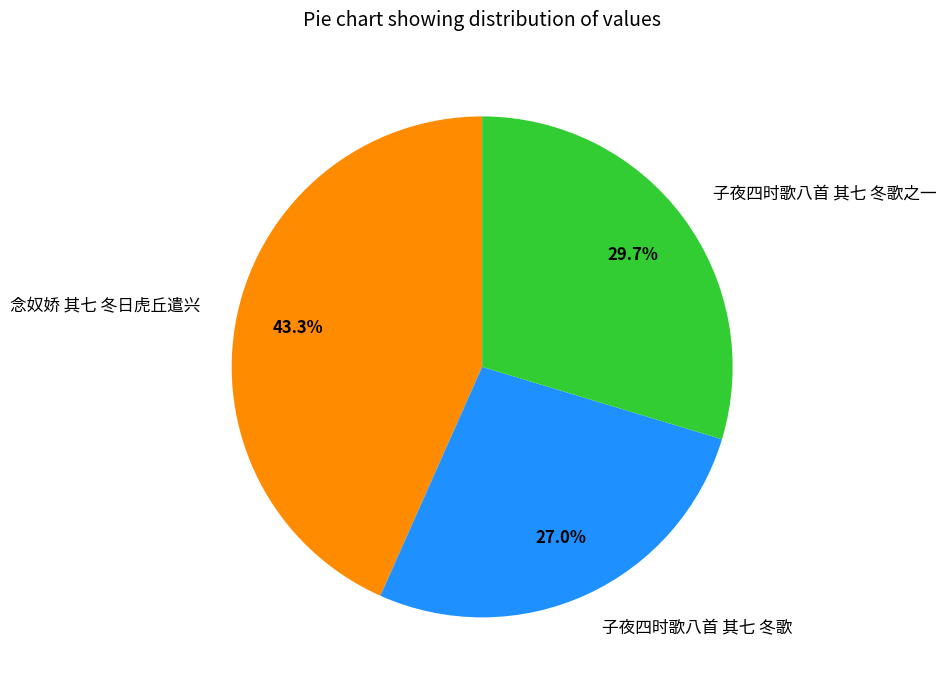

Does 念奴娇 其七 冬日虎丘遣兴 account for over 50% of the chart?

No